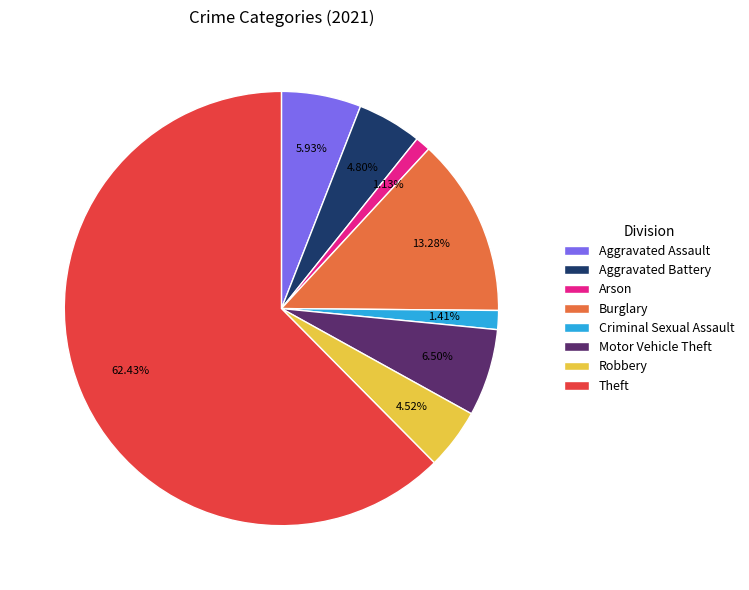

What is the majority slice?

Theft